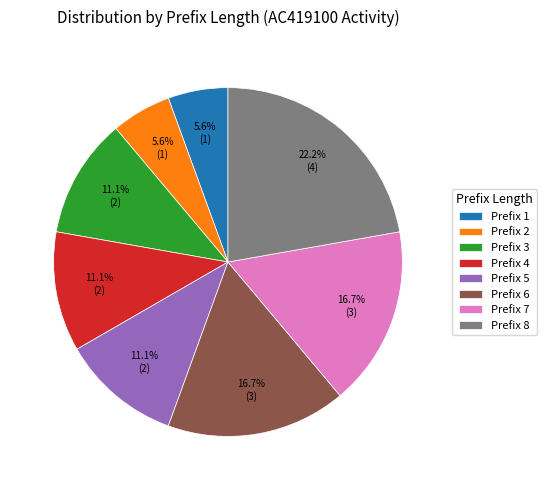

Does any single category account for the majority?

No